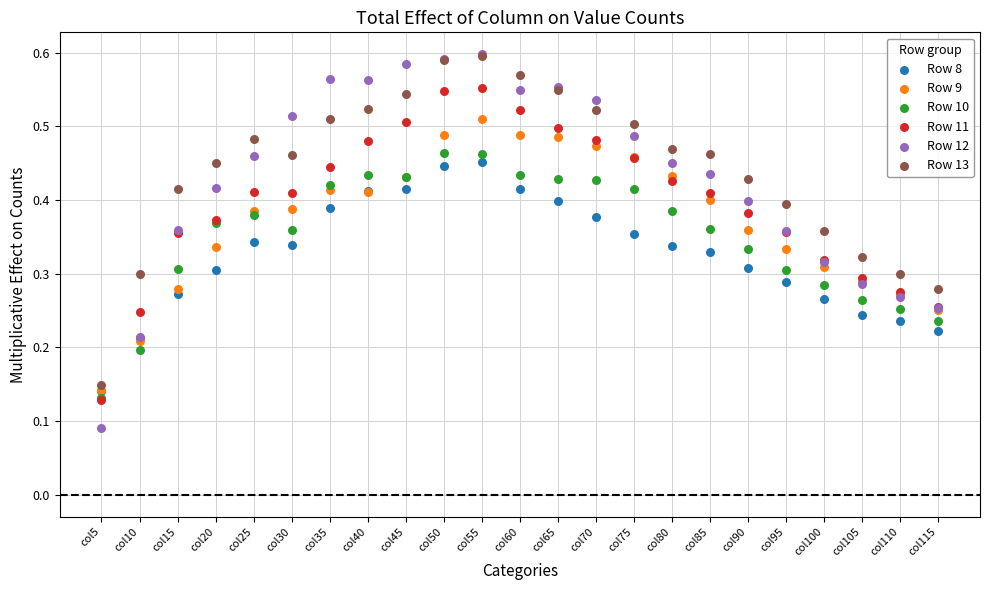

What are all the series names shown in the legend?

Row 8, Row 9, Row 10, Row 11, Row 12, Row 13